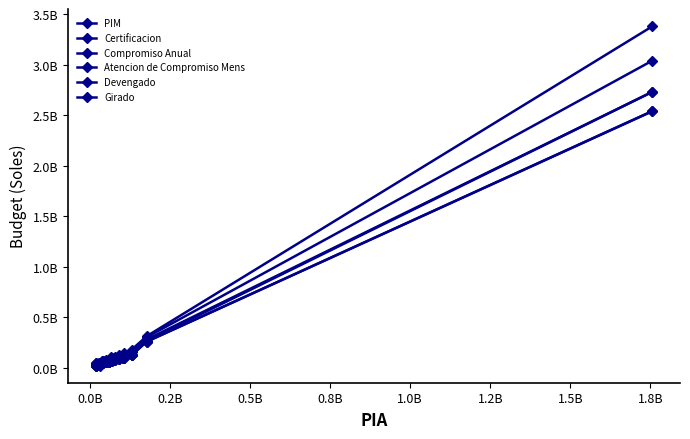

Is this an area chart (filled region under the line)?

No